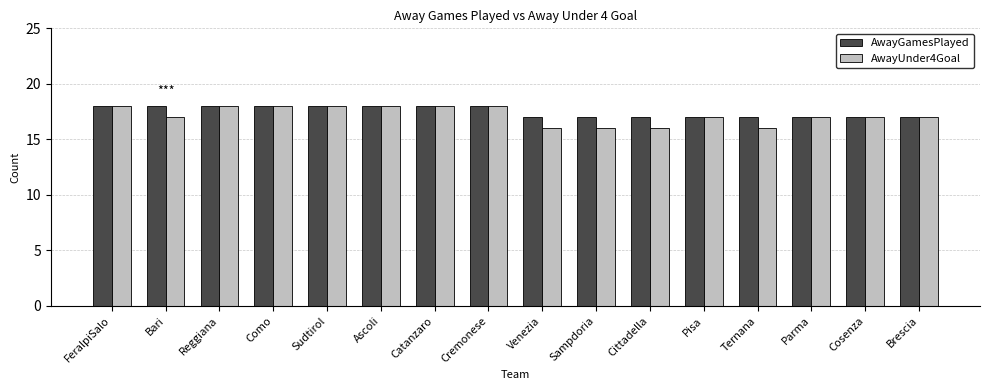

Is the value of AwayGamesPlayed at Brescia greater than the value of AwayUnder4Goal at Catanzaro?

No